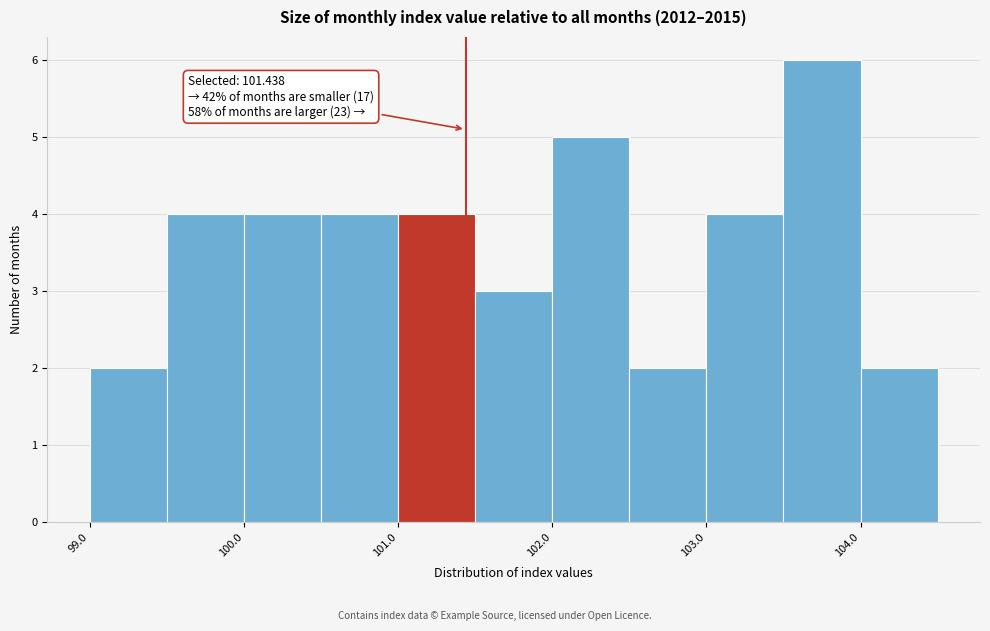

Over which range of the x-axis is the bar tallest?

103.5 to 104.0